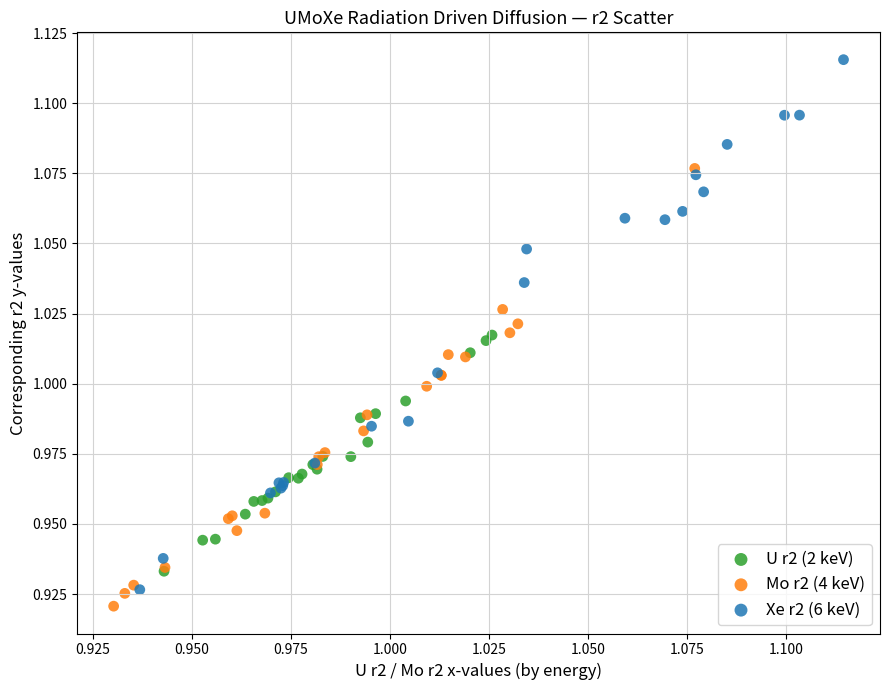

Which series reaches the maximum Y coordinate?

Xe r2 (6 keV)